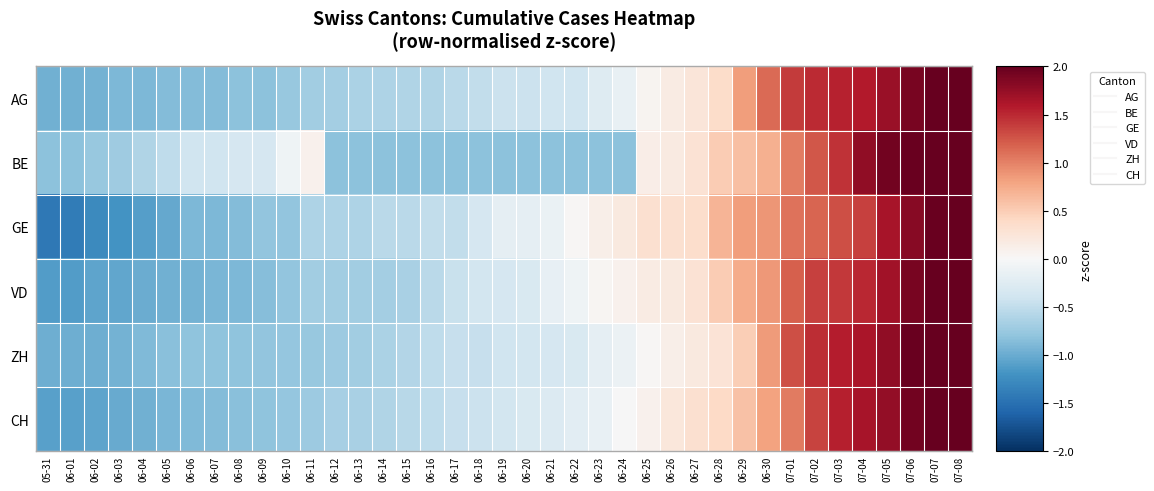

Reading left to right, extract all data points from this chart.

AG: 05-31=-1.0	06-01=-1.0	06-02=-0.9	06-03=-0.9	06-04=-0.9	06-05=-0.9	06-06=-0.9	06-07=-0.9	06-08=-0.8	06-09=-0.8	06-10=-0.8	06-11=-0.7	06-12=-0.7	06-13=-0.6	06-14=-0.6	06-15=-0.6	06-16=-0.6	06-17=-0.5	06-18=-0.5	06-19=-0.4	06-20=-0.4	06-21=-0.4	06-22=-0.4	06-23=-0.3	06-24=-0.1	06-25=0.1	06-26=0.2	06-27=0.2	06-28=0.4	06-29=0.8	06-30=1.1	07-01=1.4	07-02=1.5	07-03=1.5	07-04=1.6	07-05=1.7	07-06=1.9	07-07=2.0	07-08=2.2
BE: 05-31=-0.8	06-01=-0.8	06-02=-0.8	06-03=-0.7	06-04=-0.6	06-05=-0.5	06-06=-0.4	06-07=-0.4	06-08=-0.3	06-09=-0.3	06-10=-0.1	06-11=0.1	06-12=-0.8	06-13=-0.8	06-14=-0.8	06-15=-0.8	06-16=-0.8	06-17=-0.8	06-18=-0.8	06-19=-0.8	06-20=-0.8	06-21=-0.8	06-22=-0.8	06-23=-0.8	06-24=-0.8	06-25=0.1	06-26=0.2	06-27=0.3	06-28=0.5	06-29=0.6	06-30=0.7	07-01=1.0	07-02=1.2	07-03=1.5	07-04=1.8	07-05=1.9	07-06=2.0	07-07=2.2	07-08=2.3
GE: 05-31=-1.4	06-01=-1.4	06-02=-1.3	06-03=-1.2	06-04=-1.1	06-05=-1.0	06-06=-0.9	06-07=-0.9	06-08=-0.9	06-09=-0.8	06-10=-0.8	06-11=-0.6	06-12=-0.6	06-13=-0.6	06-14=-0.5	06-15=-0.5	06-16=-0.5	06-17=-0.5	06-18=-0.3	06-19=-0.2	06-20=-0.2	06-21=-0.1	06-22=0.0	06-23=0.1	06-24=0.2	06-25=0.3	06-26=0.3	06-27=0.4	06-28=0.7	06-29=0.8	06-30=0.9	07-01=1.1	07-02=1.2	07-03=1.3	07-04=1.4	07-05=1.7	07-06=1.8	07-07=2.0	07-08=2.3
VD: 05-31=-1.1	06-01=-1.1	06-02=-1.1	06-03=-1.0	06-04=-1.0	06-05=-1.0	06-06=-0.9	06-07=-0.9	06-08=-0.9	06-09=-0.9	06-10=-0.8	06-11=-0.7	06-12=-0.7	06-13=-0.7	06-14=-0.7	06-15=-0.6	06-16=-0.5	06-17=-0.4	06-18=-0.4	06-19=-0.3	06-20=-0.3	06-21=-0.2	06-22=-0.1	06-23=0.0	06-24=0.1	06-25=0.2	06-26=0.2	06-27=0.3	06-28=0.5	06-29=0.7	06-30=0.9	07-01=1.2	07-02=1.4	07-03=1.4	07-04=1.5	07-05=1.7	07-06=1.9	07-07=2.1	07-08=2.3
ZH: 05-31=-1.0	06-01=-1.0	06-02=-1.0	06-03=-0.9	06-04=-0.9	06-05=-0.8	06-06=-0.8	06-07=-0.8	06-08=-0.8	06-09=-0.8	06-10=-0.8	06-11=-0.8	06-12=-0.7	06-13=-0.7	06-14=-0.6	06-15=-0.6	06-16=-0.5	06-17=-0.5	06-18=-0.5	06-19=-0.4	06-20=-0.4	06-21=-0.3	06-22=-0.3	06-23=-0.2	06-24=-0.1	06-25=0.0	06-26=0.1	06-27=0.2	06-28=0.3	06-29=0.5	06-30=0.9	07-01=1.3	07-02=1.5	07-03=1.6	07-04=1.6	07-05=1.8	07-06=2.0	07-07=2.2	07-08=2.3
CH: 05-31=-1.1	06-01=-1.1	06-02=-1.0	06-03=-1.0	06-04=-1.0	06-05=-0.9	06-06=-0.9	06-07=-0.9	06-08=-0.8	06-09=-0.8	06-10=-0.8	06-11=-0.7	06-12=-0.7	06-13=-0.6	06-14=-0.6	06-15=-0.6	06-16=-0.5	06-17=-0.5	06-18=-0.4	06-19=-0.4	06-20=-0.3	06-21=-0.3	06-22=-0.2	06-23=-0.1	06-24=-0.0	06-25=0.1	06-26=0.2	06-27=0.3	06-28=0.4	06-29=0.6	06-30=0.8	07-01=1.0	07-02=1.3	07-03=1.6	07-04=1.7	07-05=1.8	07-06=1.9	07-07=2.1	07-08=2.3